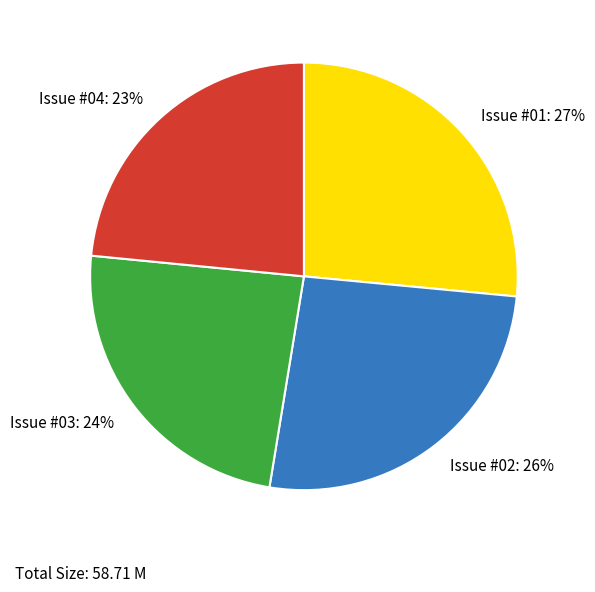

What is the ratio of the value at Issue #01 to the value at Issue #03?

1.1